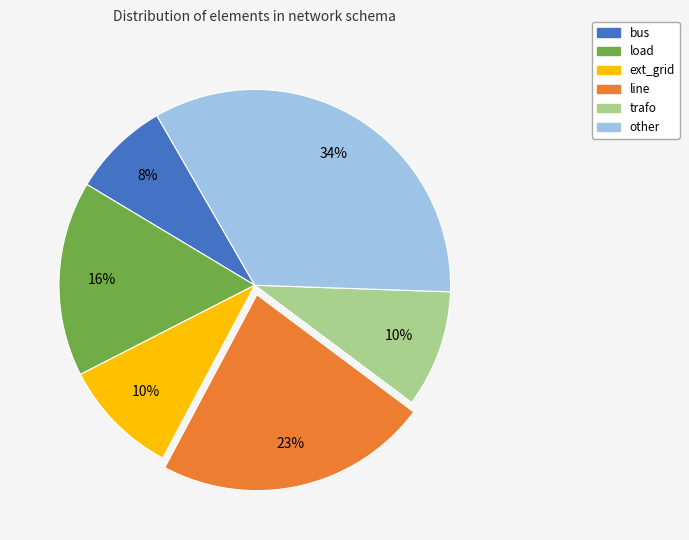

True or false: line accounts for 23% of the total.

True